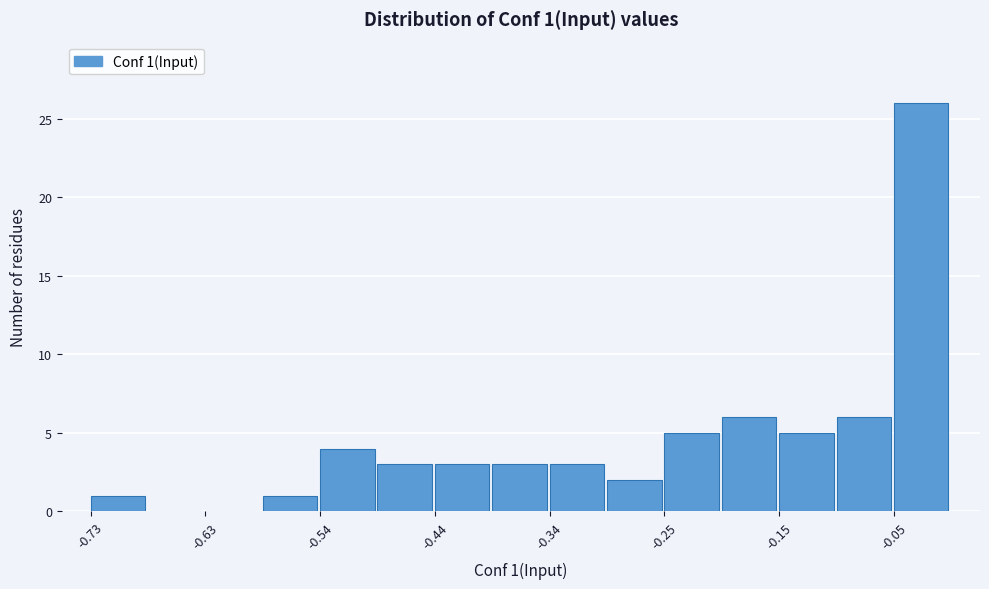

Over which range of the x-axis is the bar tallest?

-0.05 to 0.00